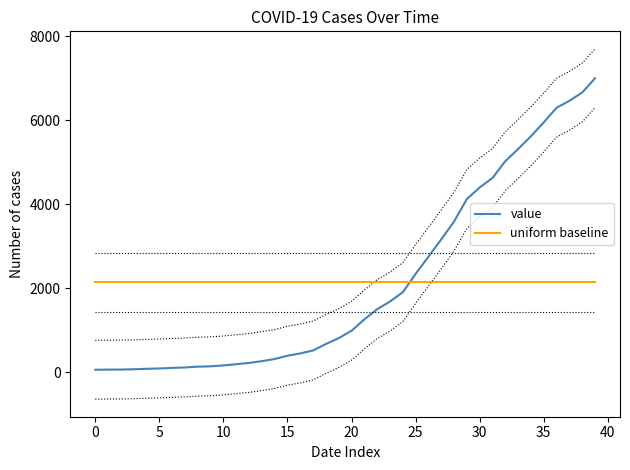

True or false: value has a value of 1079.2 at 19.

False